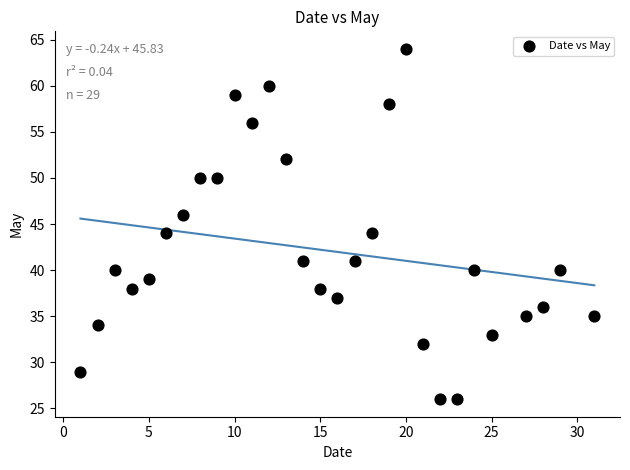

What is the range of Y values (max minus min)?

38